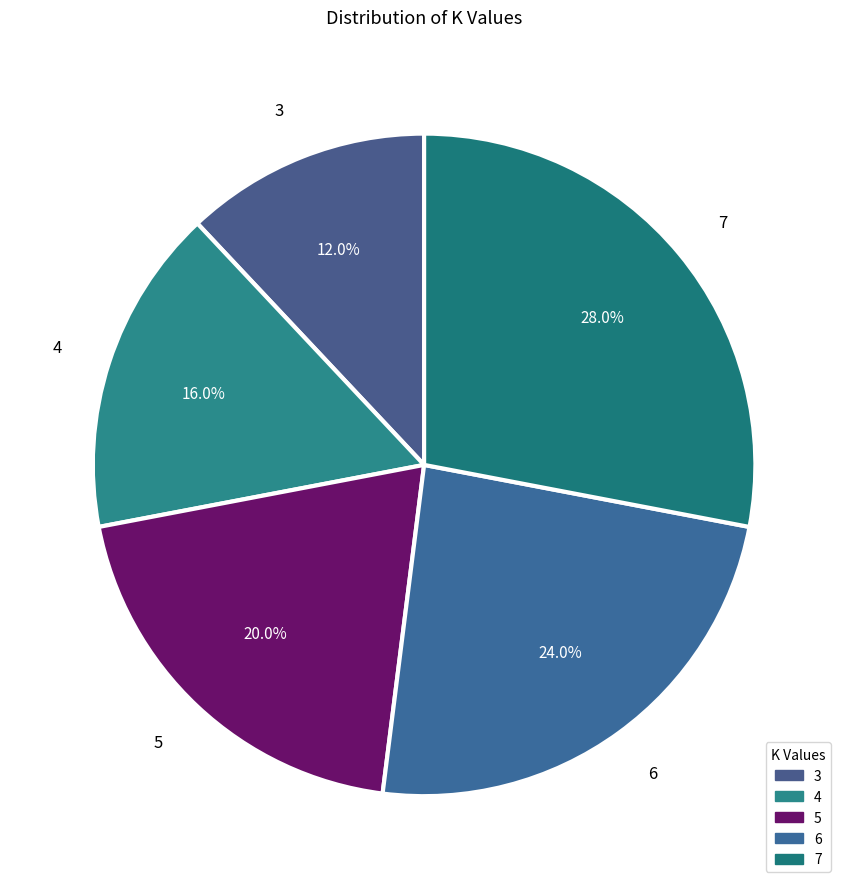

What percentage is the 6 slice, to the nearest percent?

24%